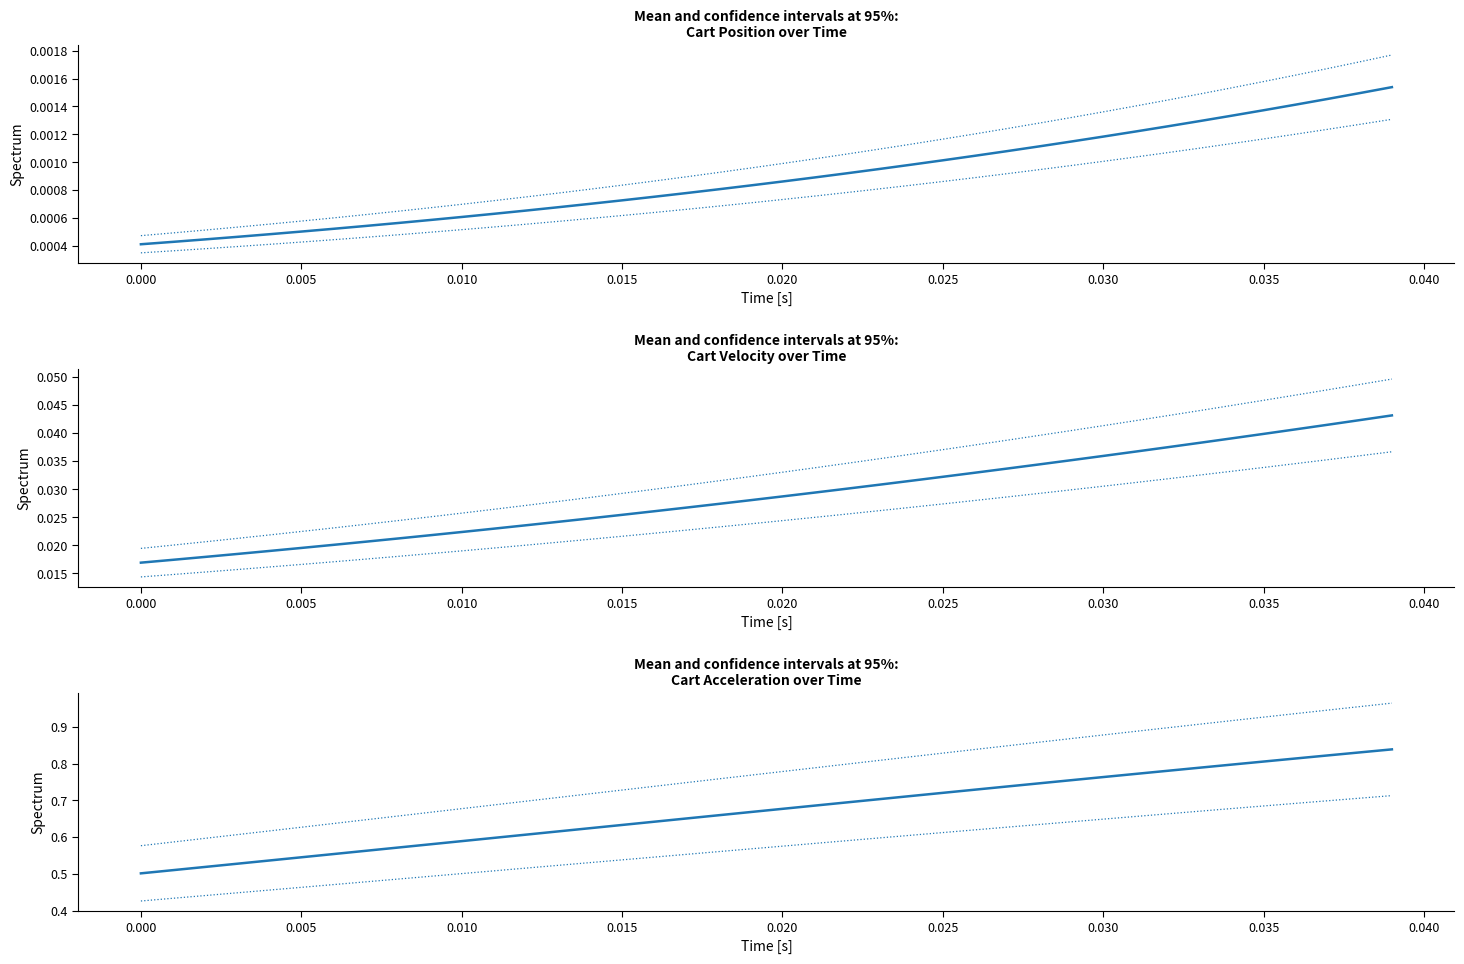

Is this an area chart (filled region under the line)?

No